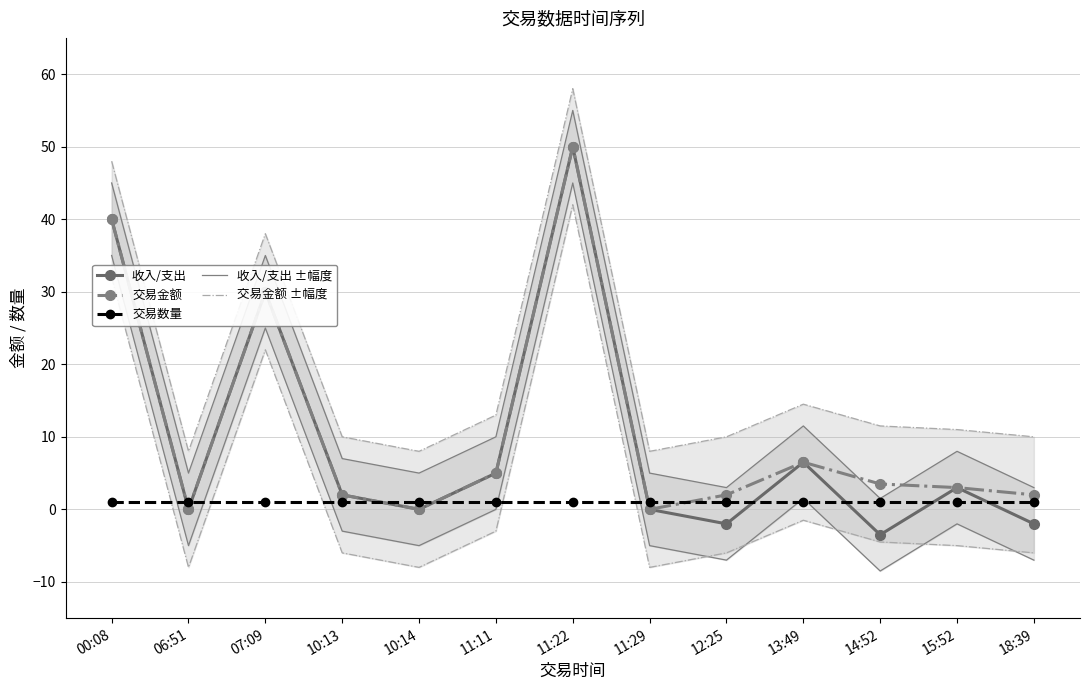

What is the approximate value of 交易金额 at 00:08?

40.0